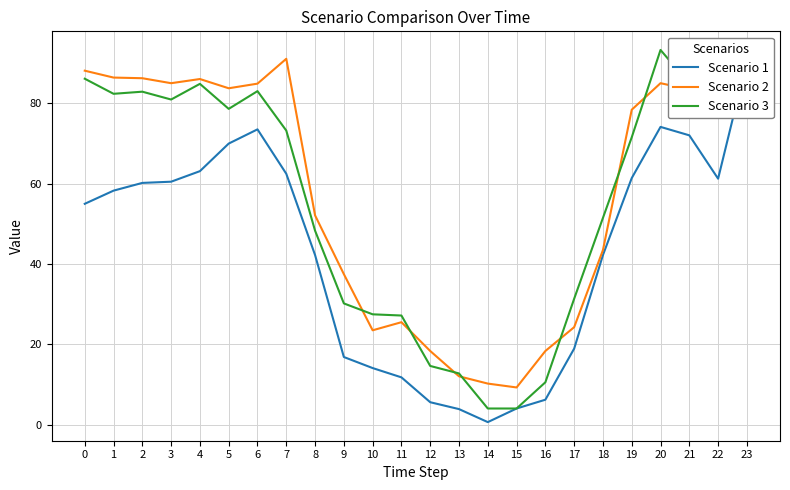

How many values in the Scenario 3 series exceed 73?

12